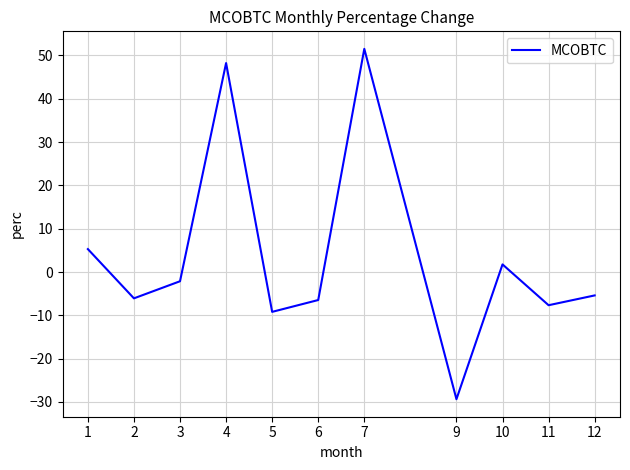

Is it true that the value at 4 is 27.3?

False